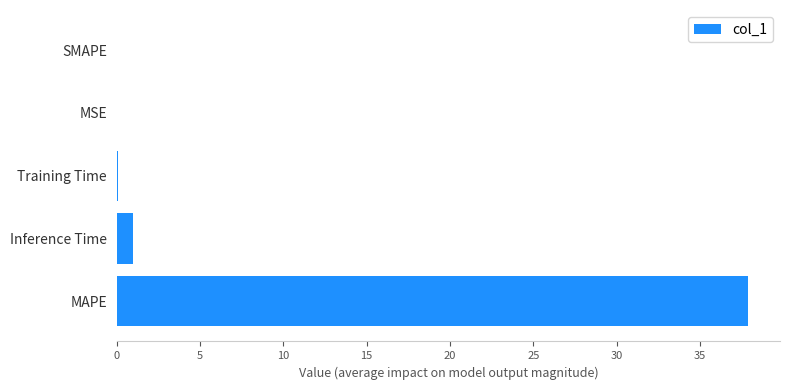

Between Inference Time and SMAPE, which is larger?

Inference Time